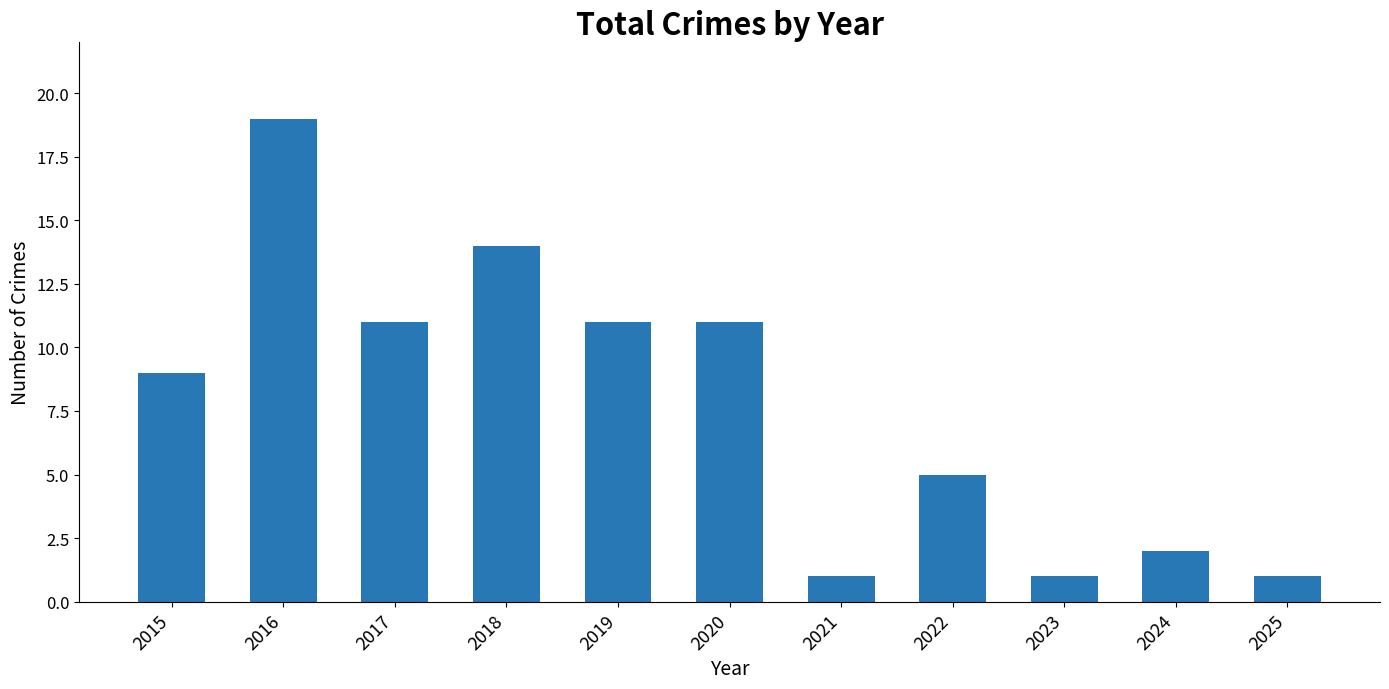

Reading left to right, transcribe all the data shown in this chart.

2015=9	2016=19	2017=11	2018=14	2019=11	2020=11	2021=1	2022=5	2023=1	2024=2	2025=1